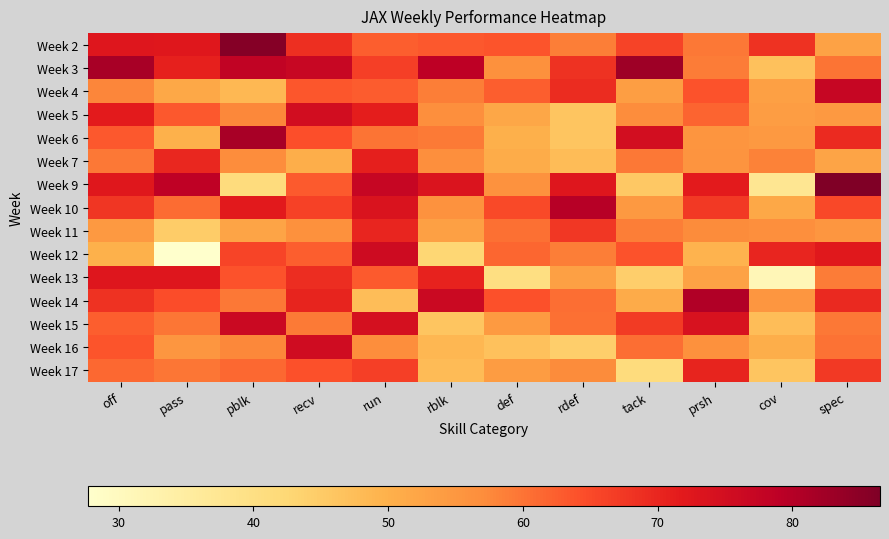

How many series are shown in this chart?

15